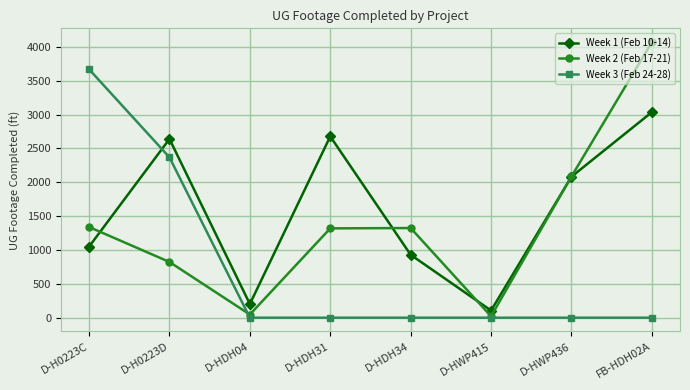

What is the spread (max minus min) of values at D-HDH34?

1324